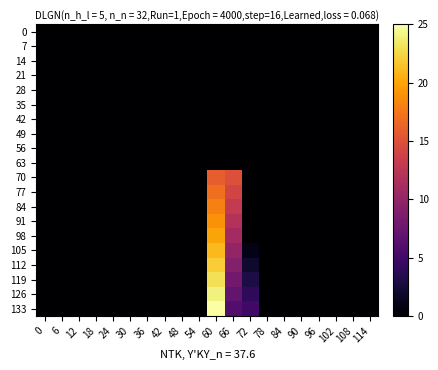

How many categories are shown in the chart?

20